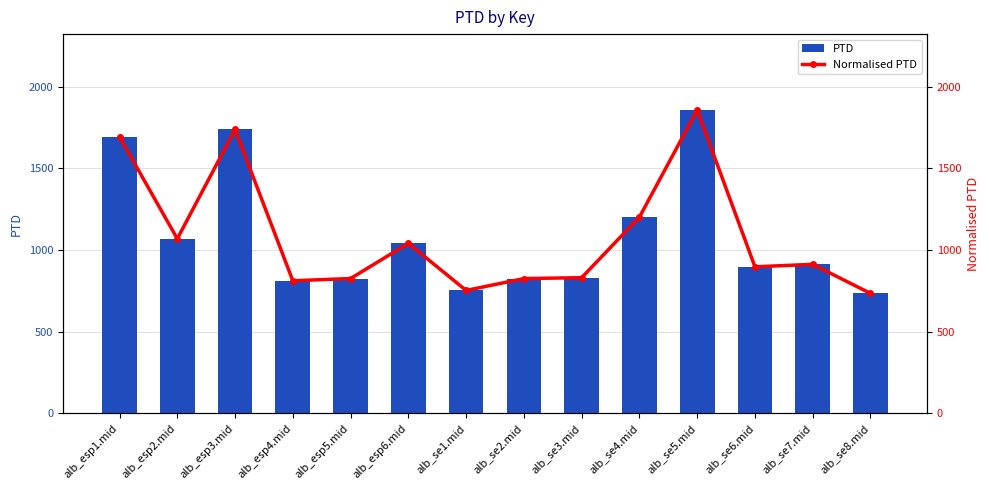

Which series has the largest total across all categories?

PTD